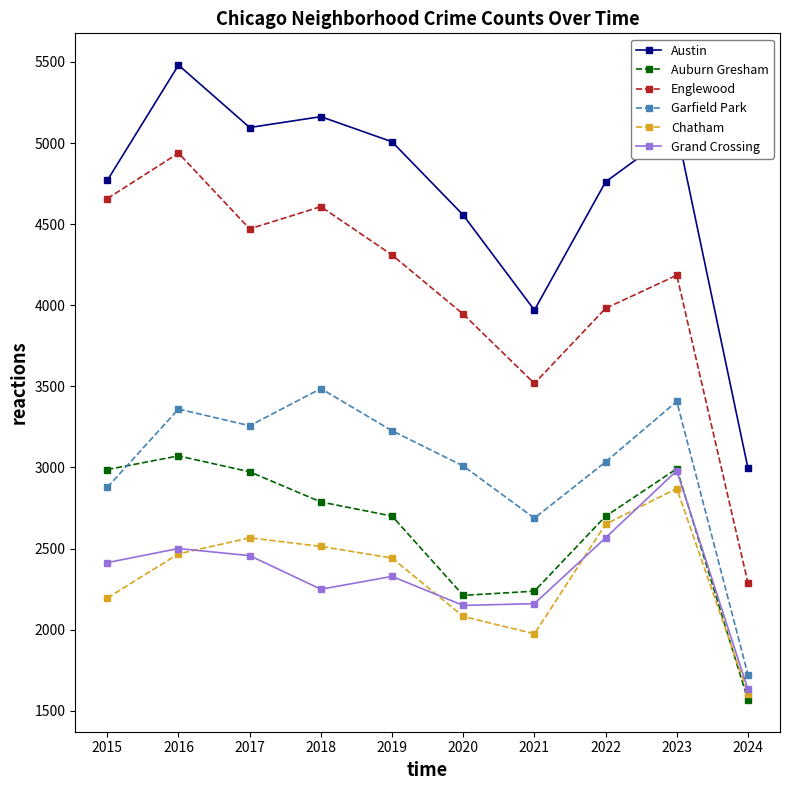

What is the highest value of the Englewood series?

4938